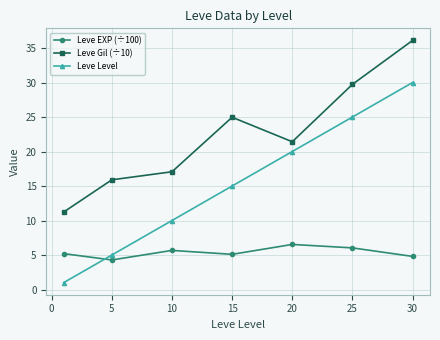

What is the value of the Leve Gil (÷10) point at the 6th from the left?

29.7